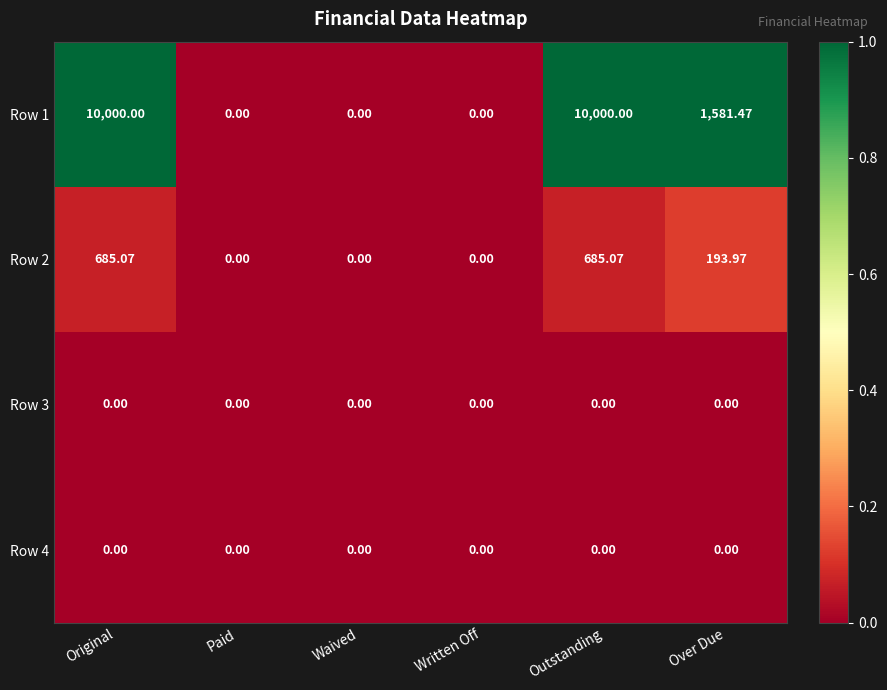

Where does the Row 2 series first go above 193?

Original